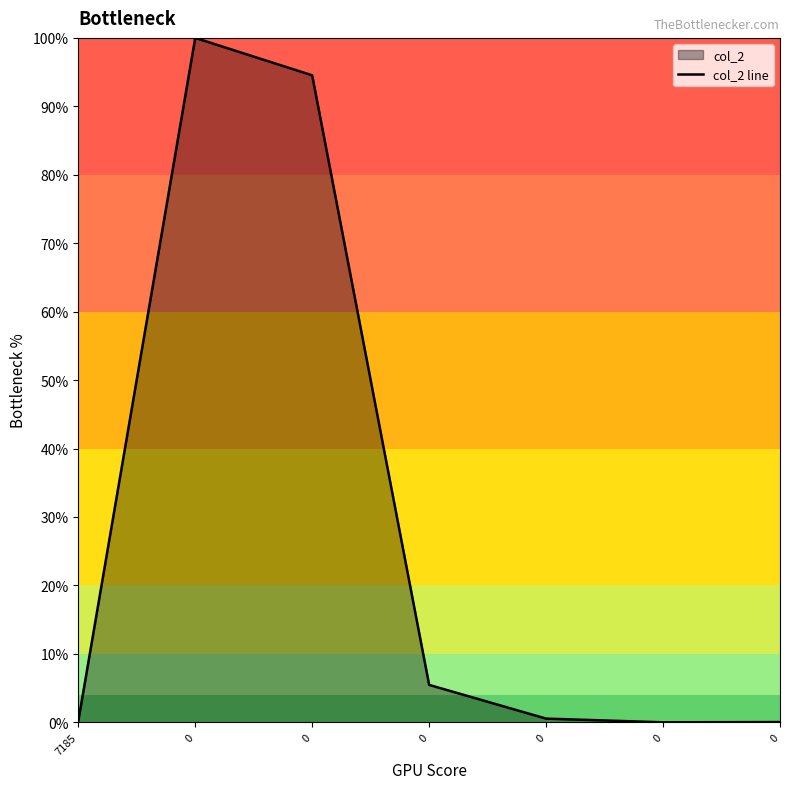

What is the difference between the values at 7185 and 0?

0.4